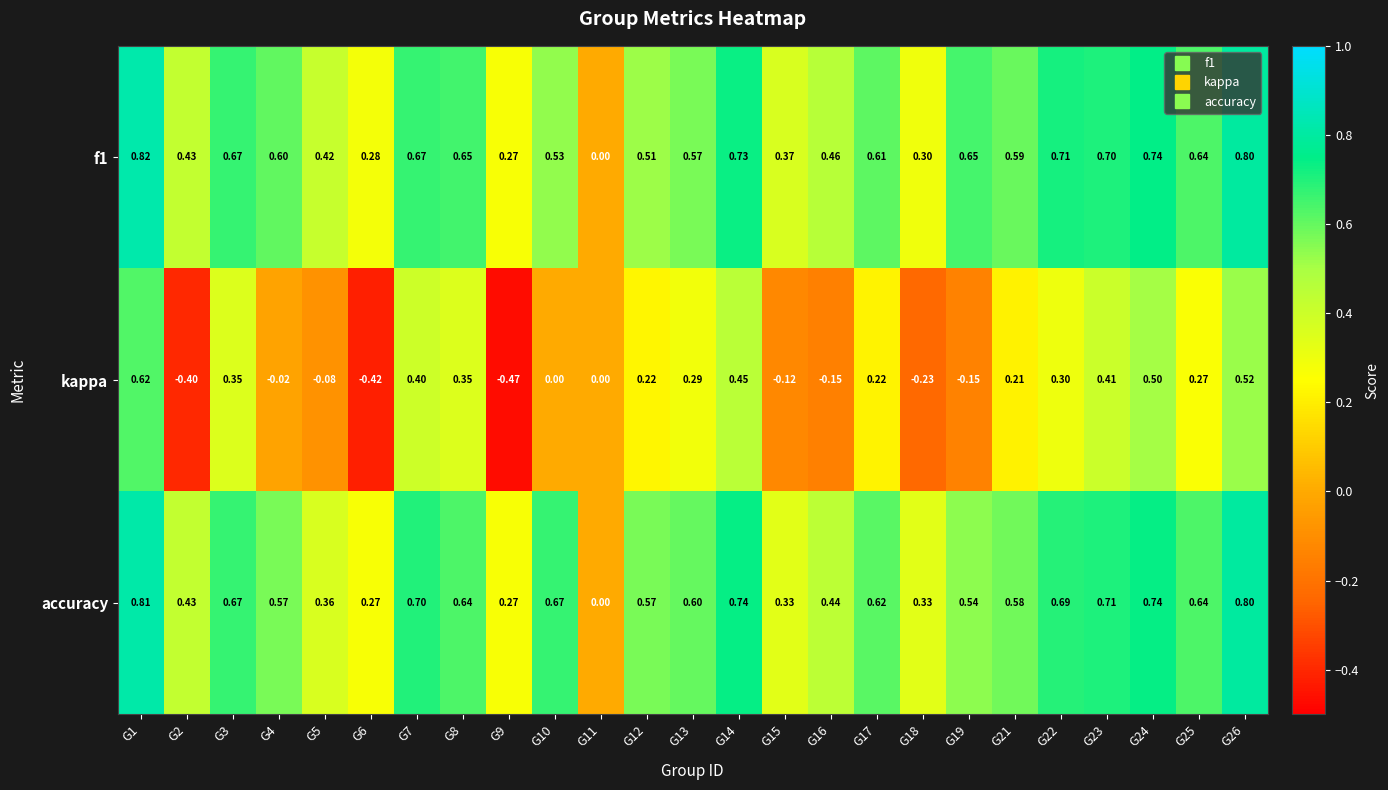

Count the number of data series in this chart.

3